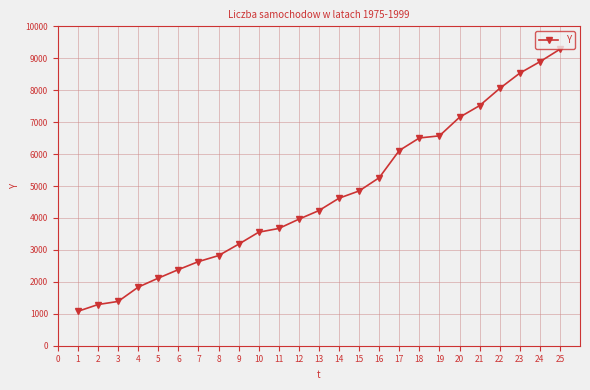

What is the greatest value displayed?

9282.8